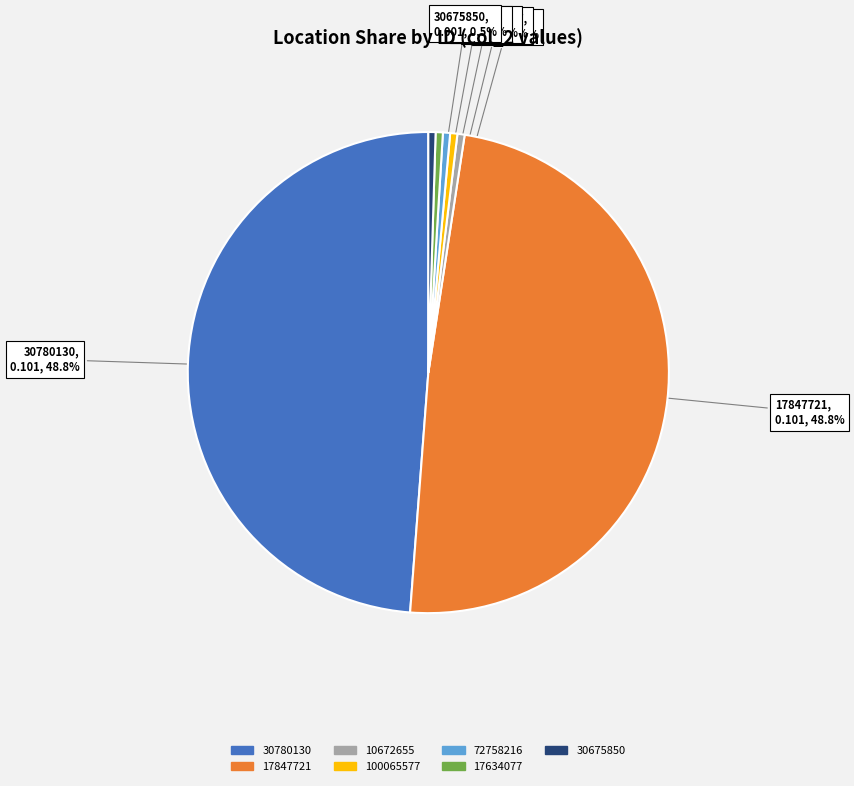

Between 17847721 and 17634077, which is larger?

17847721